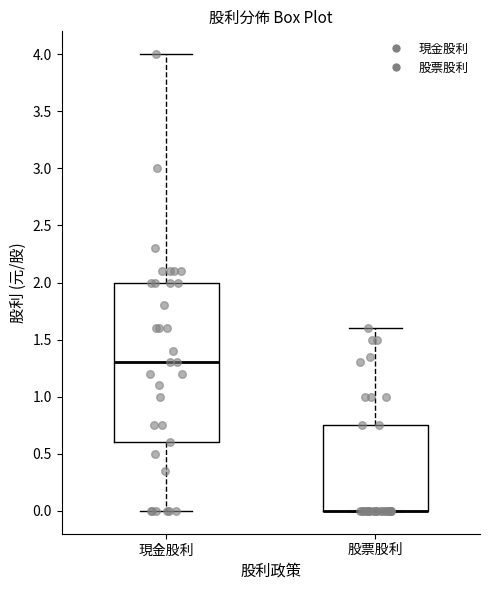

Where does the median line of the box for 現金股利 sit on the y-axis? The values are not printed on the chart, so give them approximately, as read against the axis.

1.30